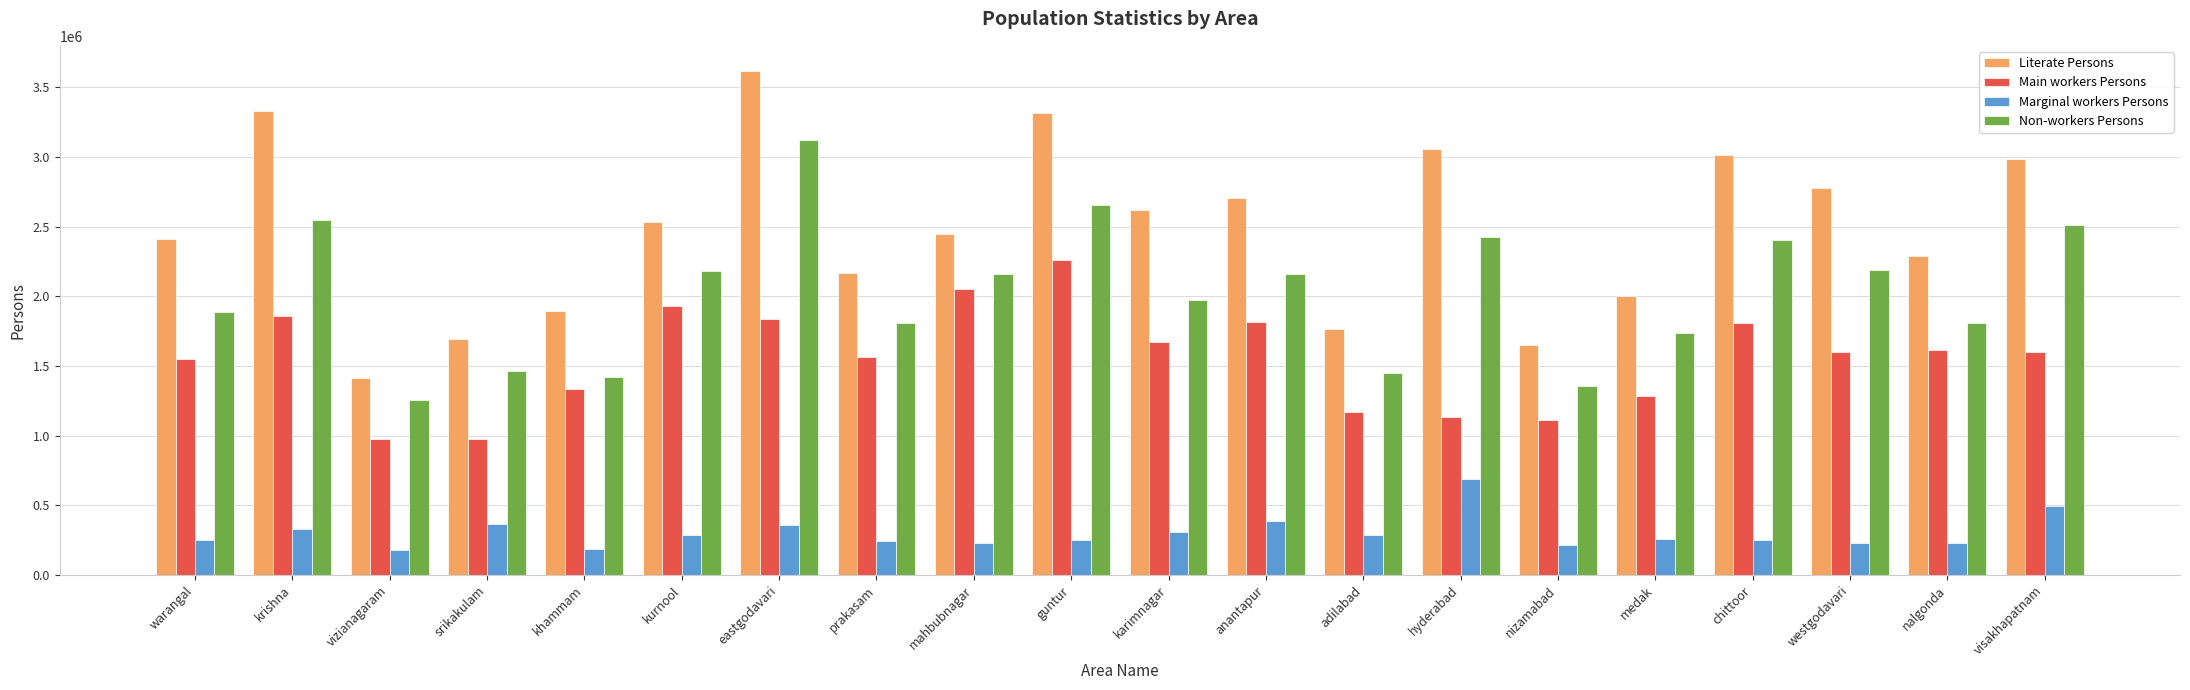

List the series in order of their peak value, lowest first.

Marginal workers Persons, Main workers Persons, Non-workers Persons, Literate Persons